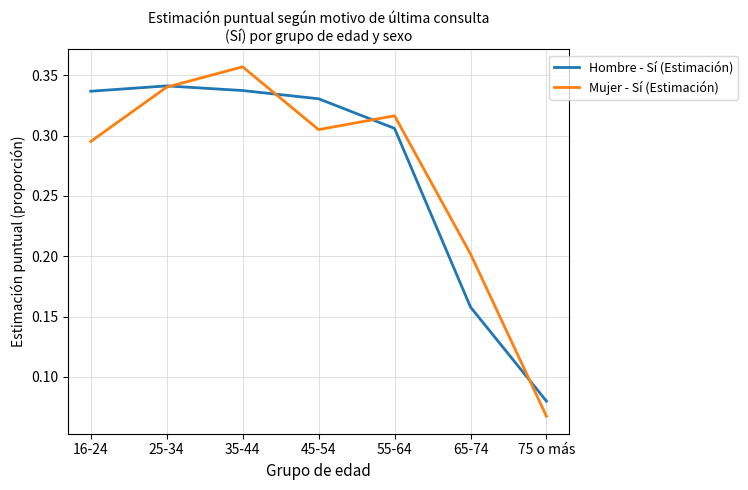

List the series in order of their peak value, lowest first.

Hombre - Sí (Estimación), Mujer - Sí (Estimación)